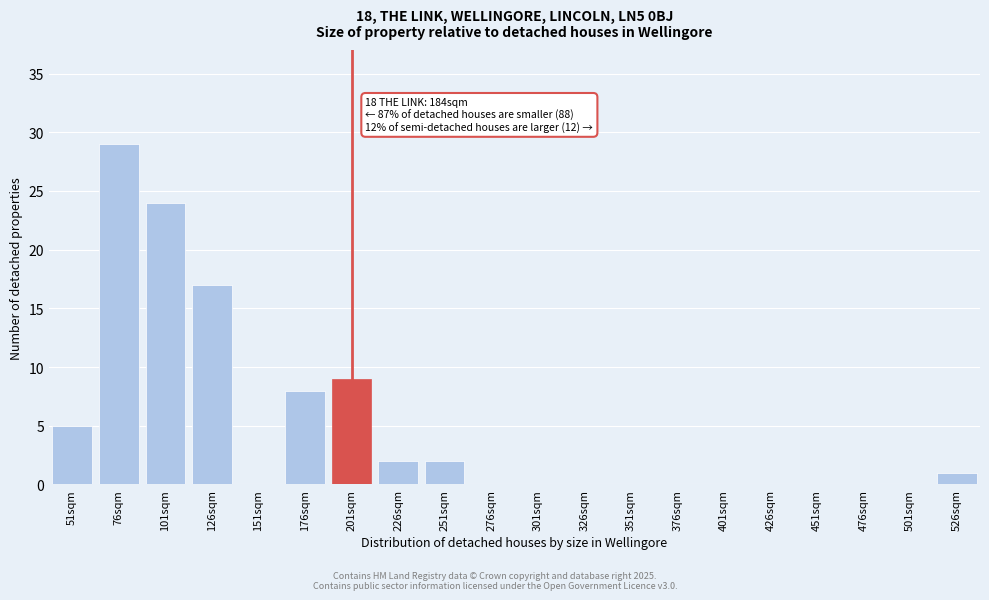

Reading left to right, what are all the values shown in this chart?

51sqm=5	76sqm=29	101sqm=24	126sqm=17	151sqm=0	176sqm=8	201sqm=9	226sqm=2	251sqm=2	276sqm=0	301sqm=0	326sqm=0	351sqm=0	376sqm=0	401sqm=0	426sqm=0	451sqm=0	476sqm=0	501sqm=0	526sqm=1